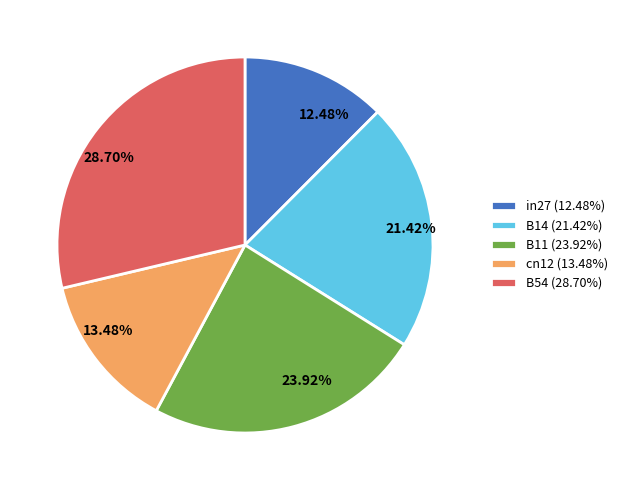

To the nearest percent, what is the average slice percentage?

20%